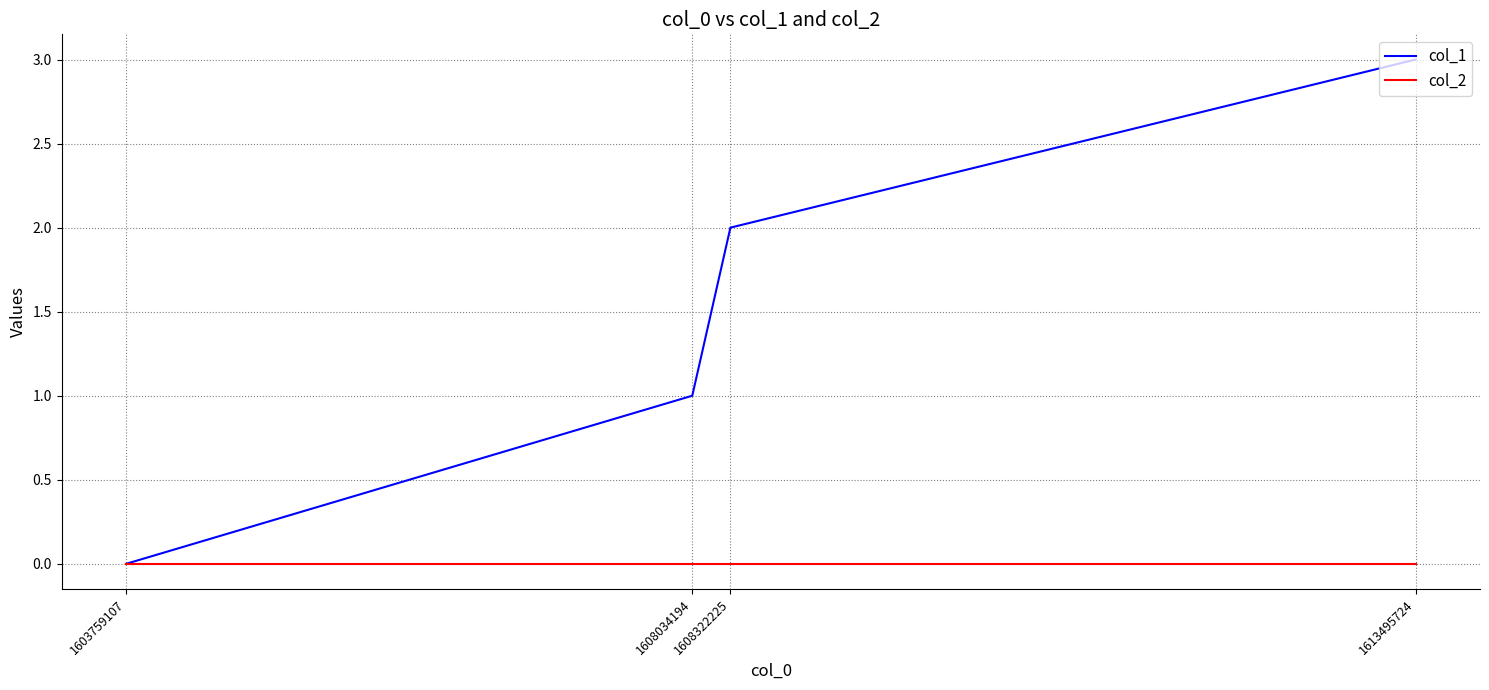

At which label does col_1 reach its peak?

1613495724